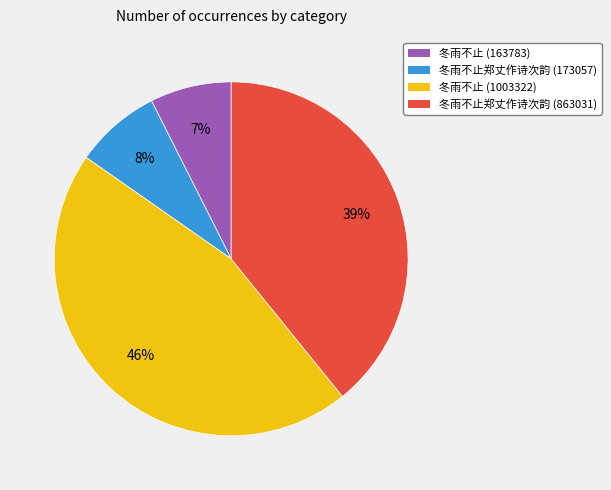

How many slices are in this pie chart?

4